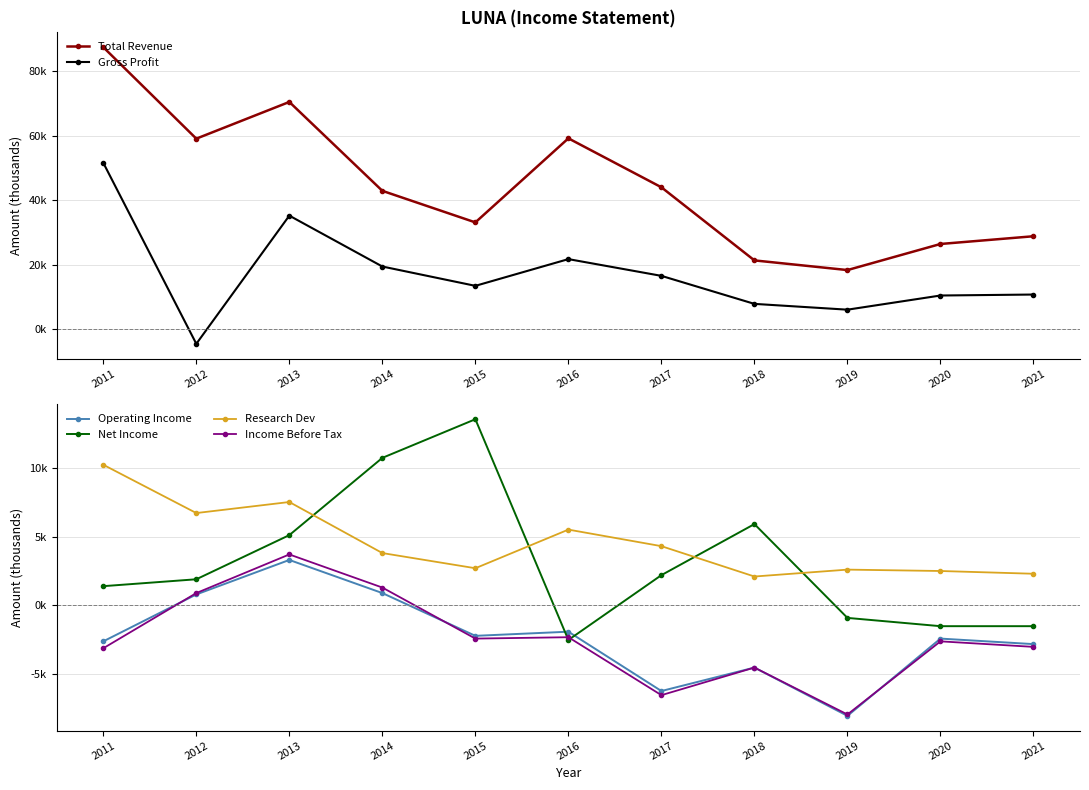

How many intersections are there between Income Before Tax and Net Income?

2